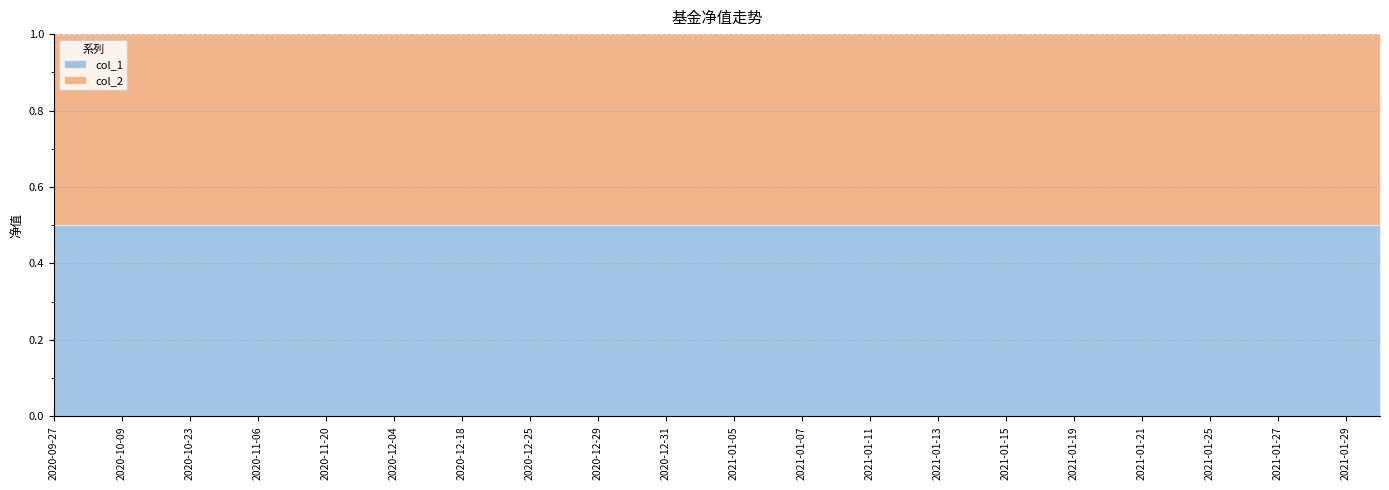

List the labels in order of col_2 value, smallest first.

2020-12-29, 2020-12-24, 2021-01-29, 2020-12-28, 2020-12-30, 2020-10-30, 2020-12-25, 2021-02-01, 2021-01-05, 2020-10-23, 2020-12-11, 2020-09-27, 2020-09-30, 2021-01-04, 2021-01-11, 2020-12-18, 2021-01-06, 2020-10-09, 2021-01-26, 2020-12-31, 2021-01-07, 2020-10-16, 2021-01-14, 2021-01-28, 2021-01-13, 2021-01-22, 2021-01-12, 2021-01-08, 2021-01-25, 2021-01-15, 2020-11-06, 2021-01-27, 2020-11-13, 2020-12-04, 2021-01-20, 2020-11-27, 2021-01-21, 2020-11-20, 2021-01-19, 2021-01-18